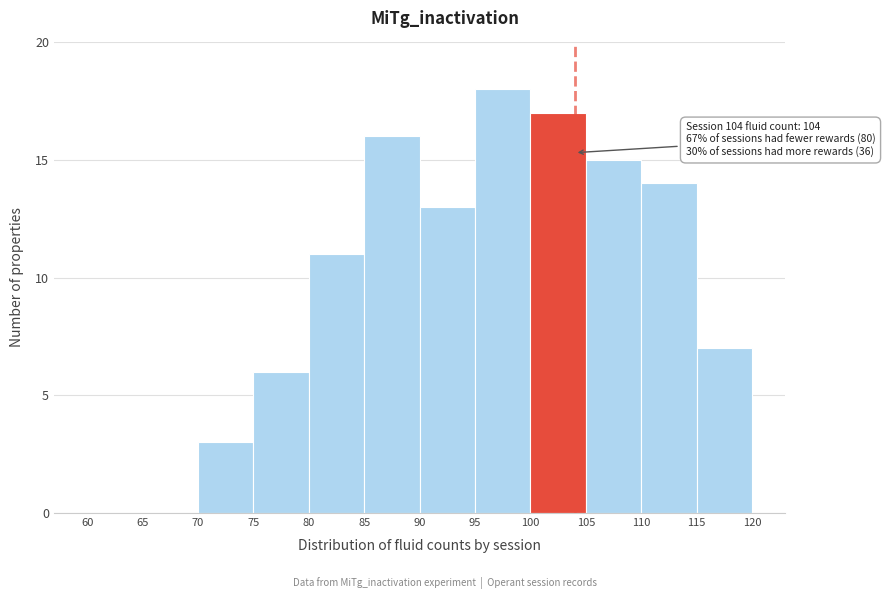

Which range on the x-axis has the tallest bar?

95 to 100